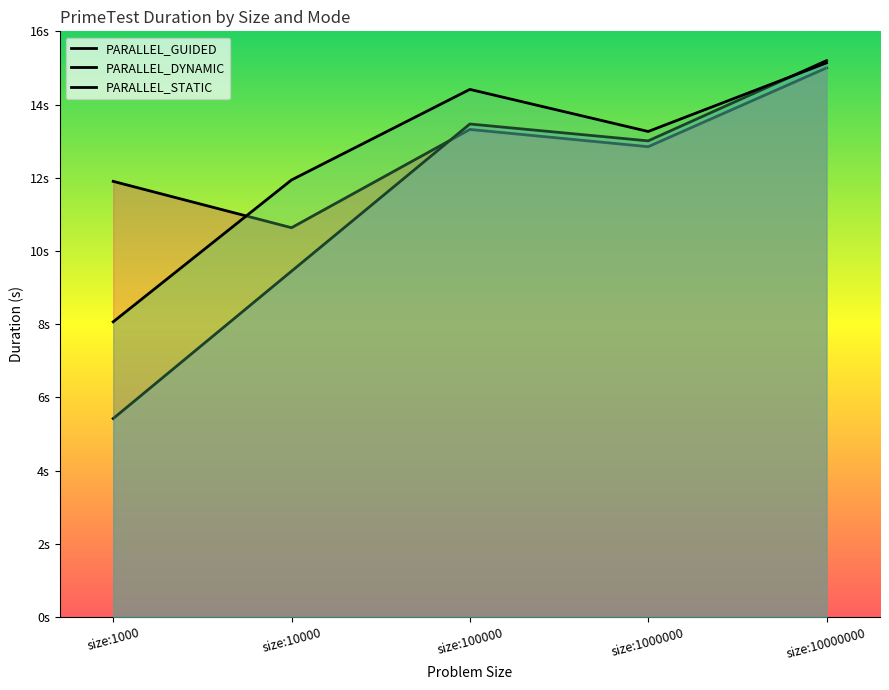

Which category has the lowest value across all series?

size:1000